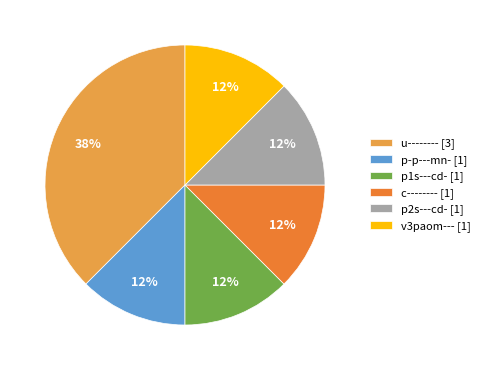

Is it true that p1s---cd- is 5% of the pie?

False